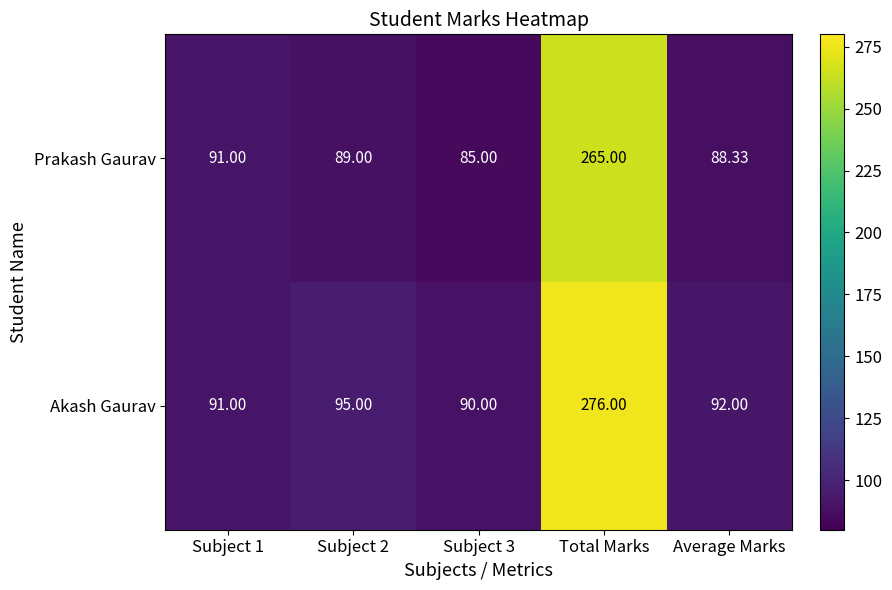

Rank the series at Subject 3 from highest to lowest value.

Akash Gaurav, Prakash Gaurav